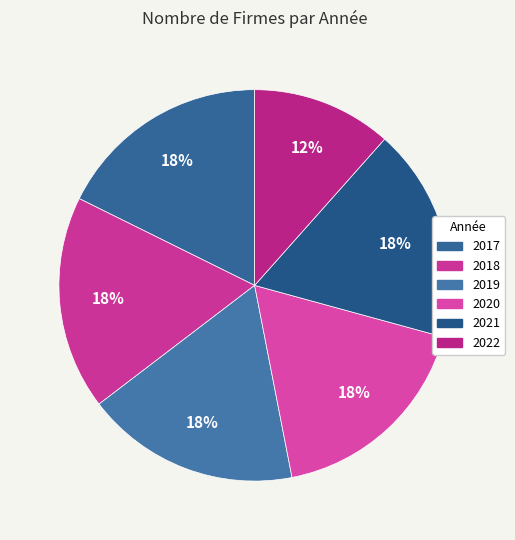

What percentage is the 2017 slice, to the nearest percent?

18%